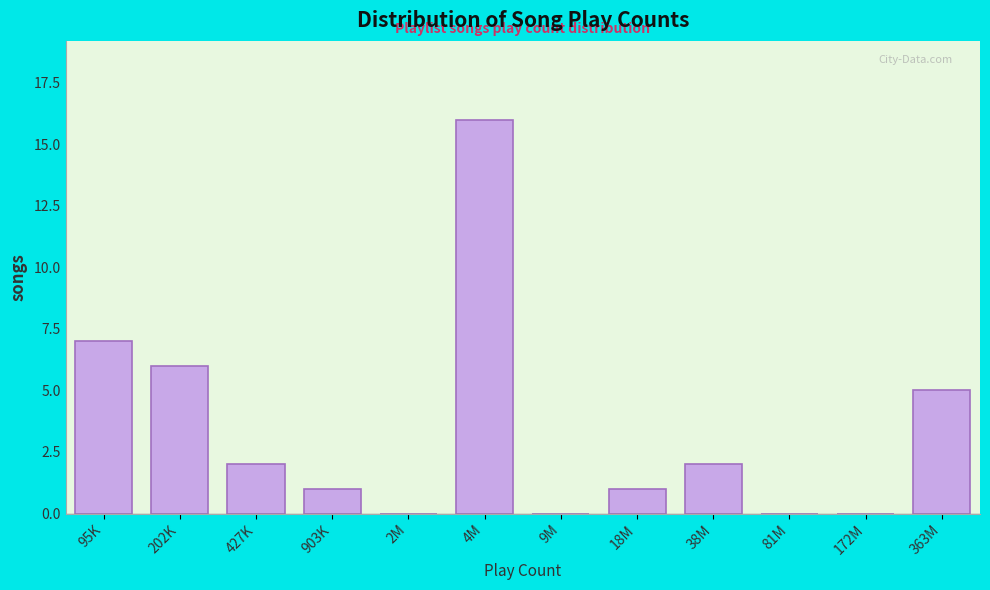

Reading left to right, extract all data points from this chart.

95K=7	202K=6	427K=2	903K=1	2M=0	4M=16	9M=0	18M=1	38M=2	81M=0	172M=0	363M=5